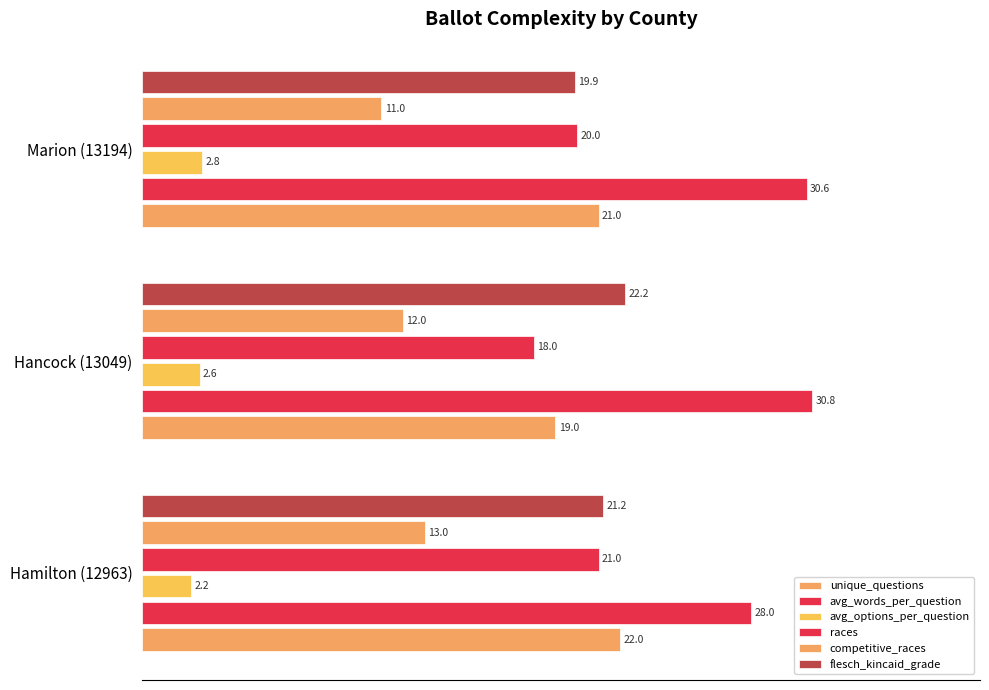

How many categories are shown in the chart?

3